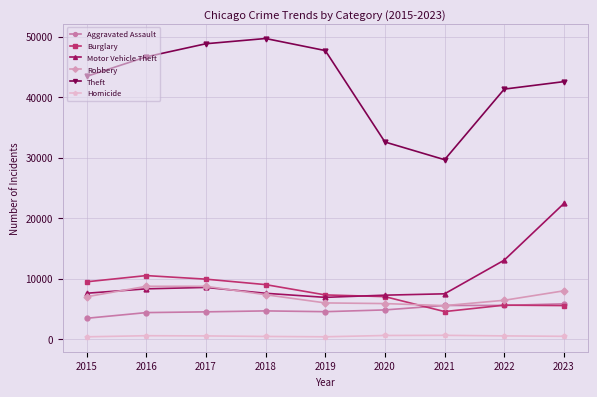

What is the spread (max minus min) of values at 2022?

40772